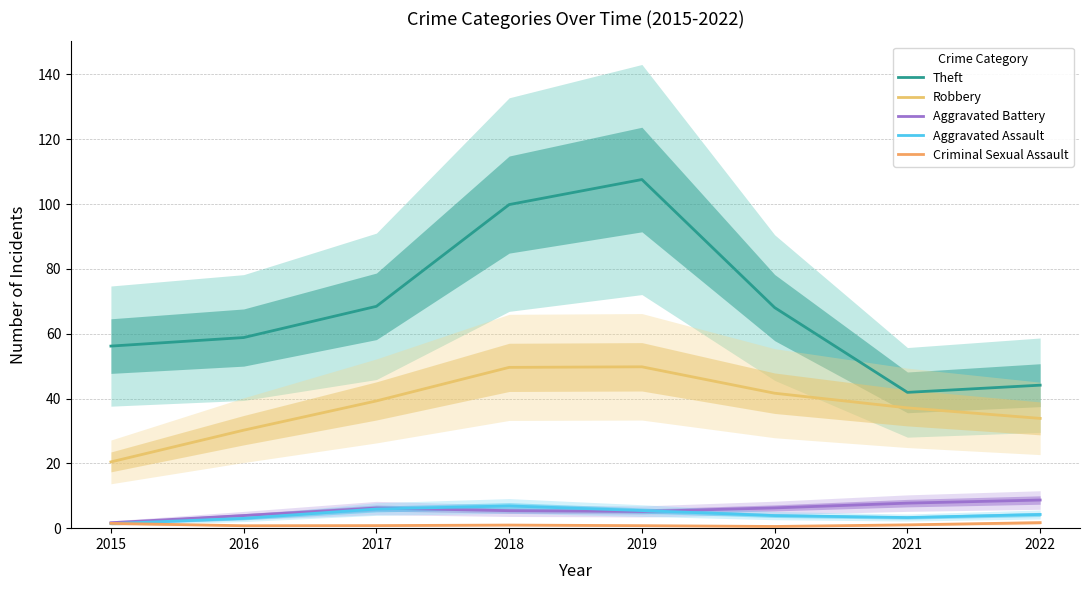

What is the greatest value displayed?

107.6